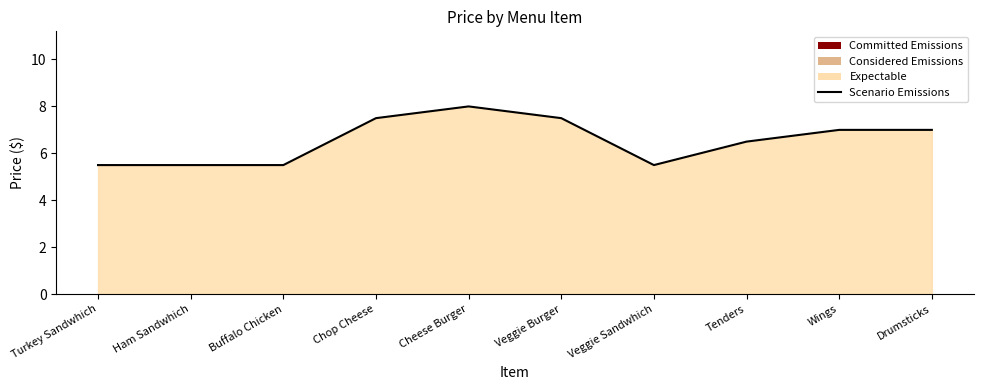

What is the difference between the maximum and minimum values?

2.5